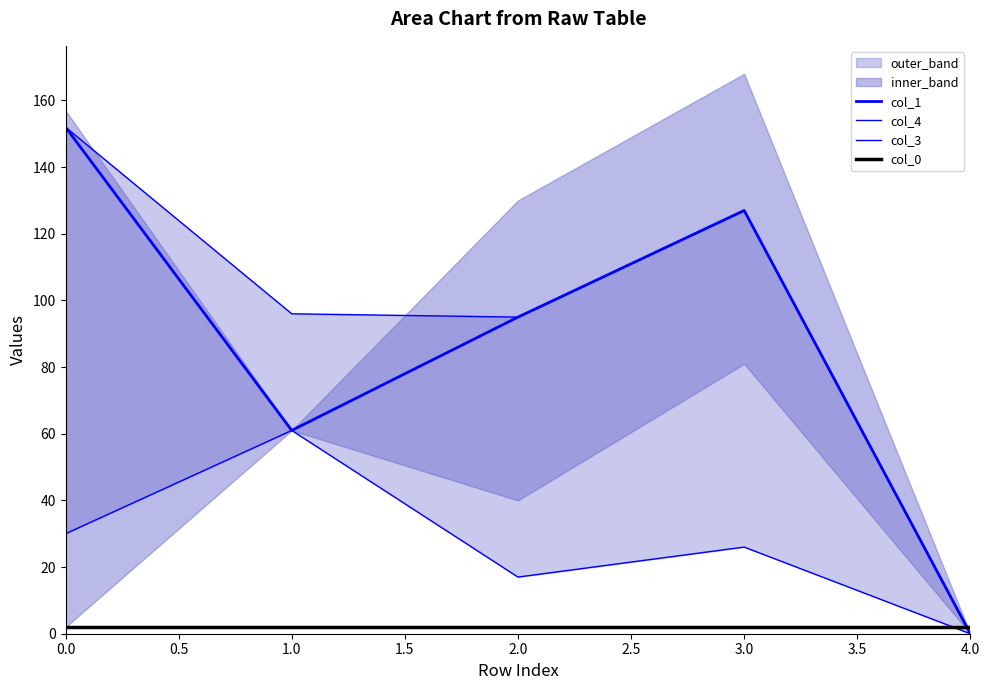

Read the col_0 value at 2.0.

2